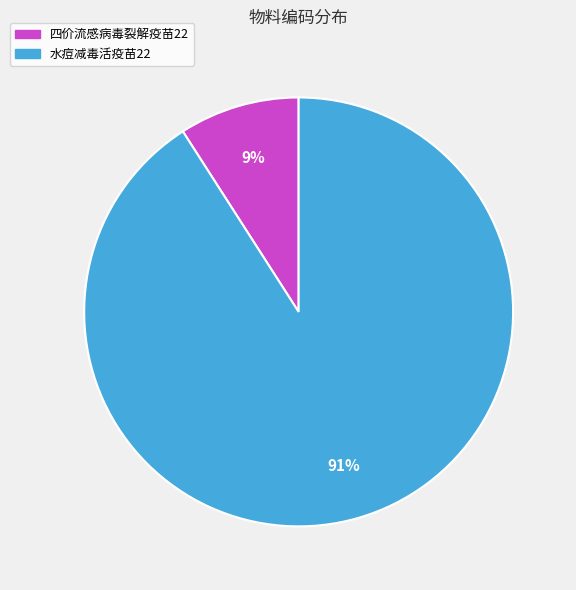

To the nearest percent, what is the difference between the 水痘减毒活疫苗22 and 四价流感病毒裂解疫苗22 slice percentages?

82%